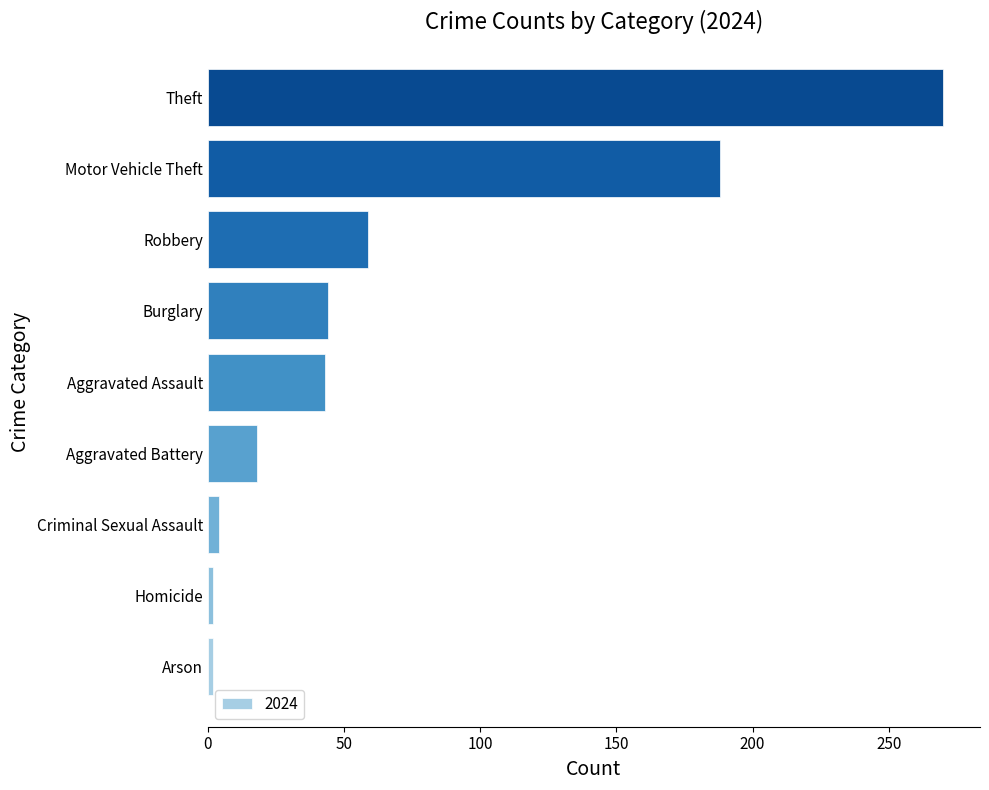

Between Theft and Burglary, which is larger?

Theft